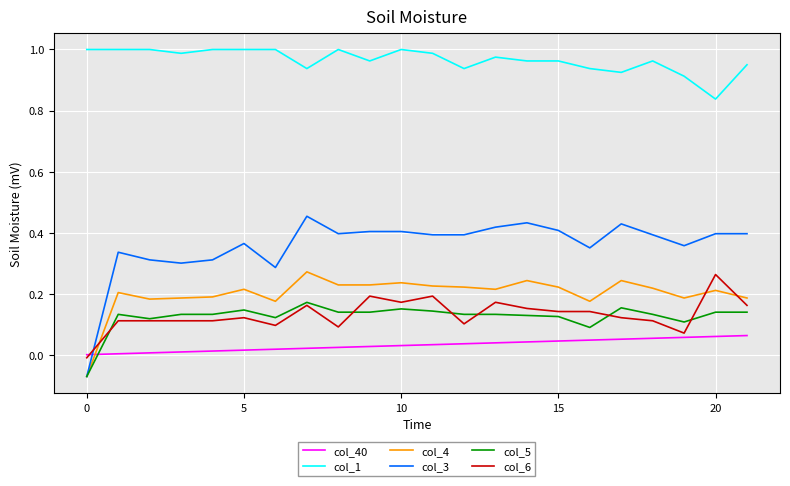

Which series has the largest total across all categories?

col_1